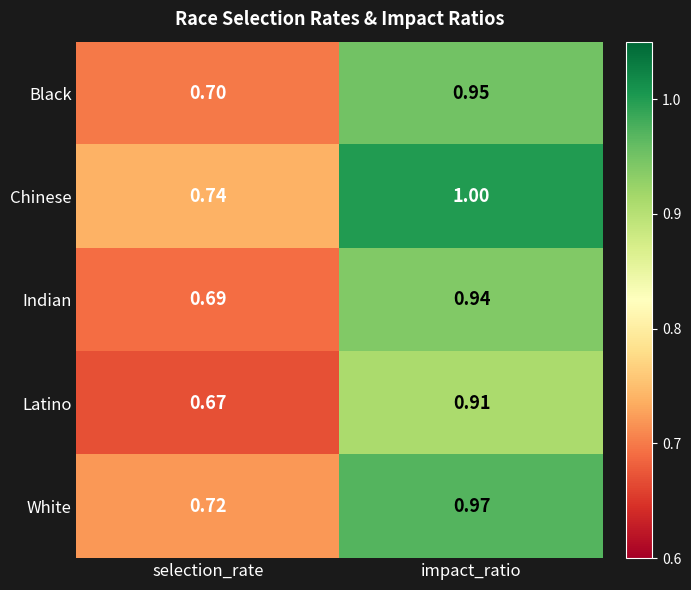

Which series has the largest total across all categories?

Chinese